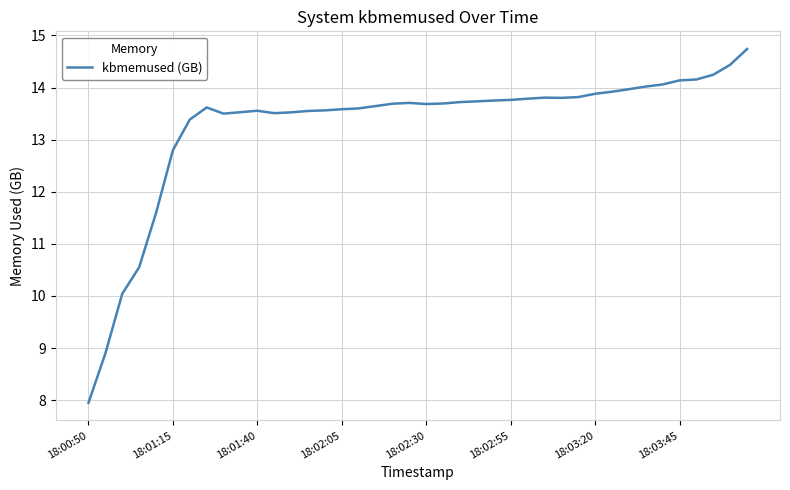

What is the difference between the maximum and minimum values?

6.8